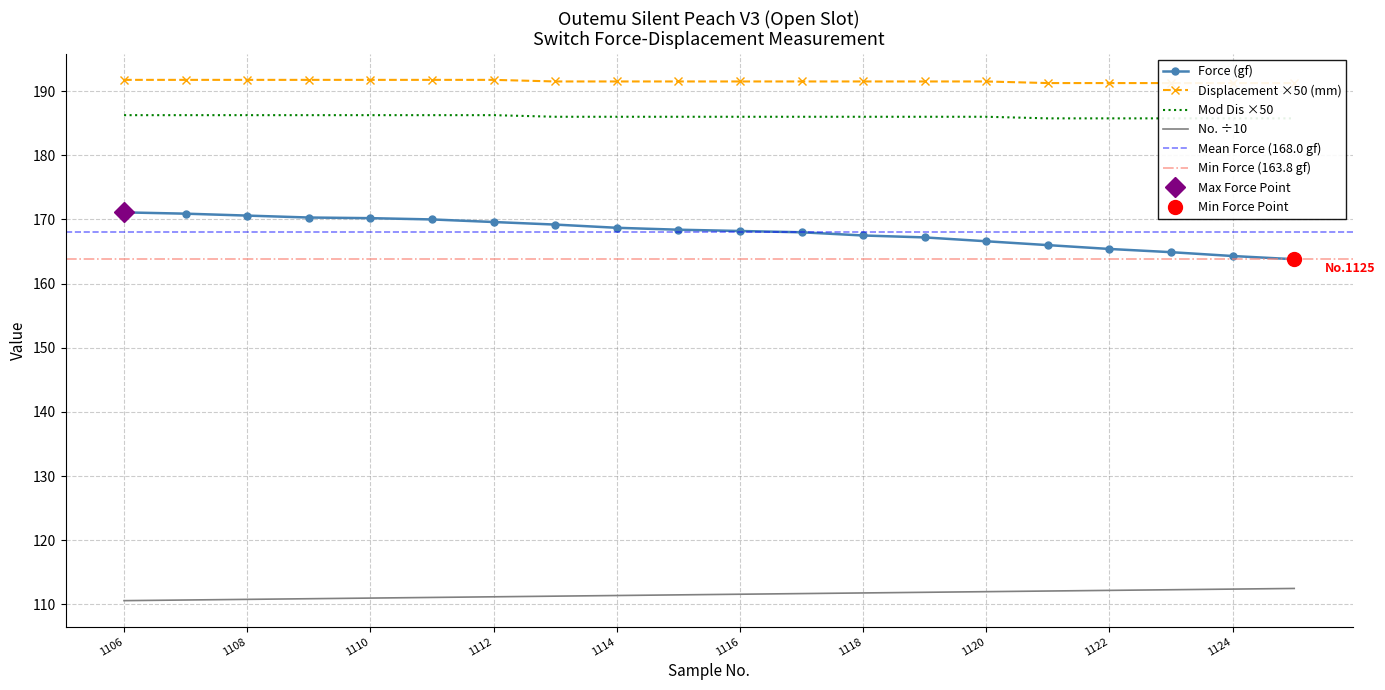

List the series in order of their peak value, highest first.

Displacement (mm), Mod Dis, Force (gf), No.